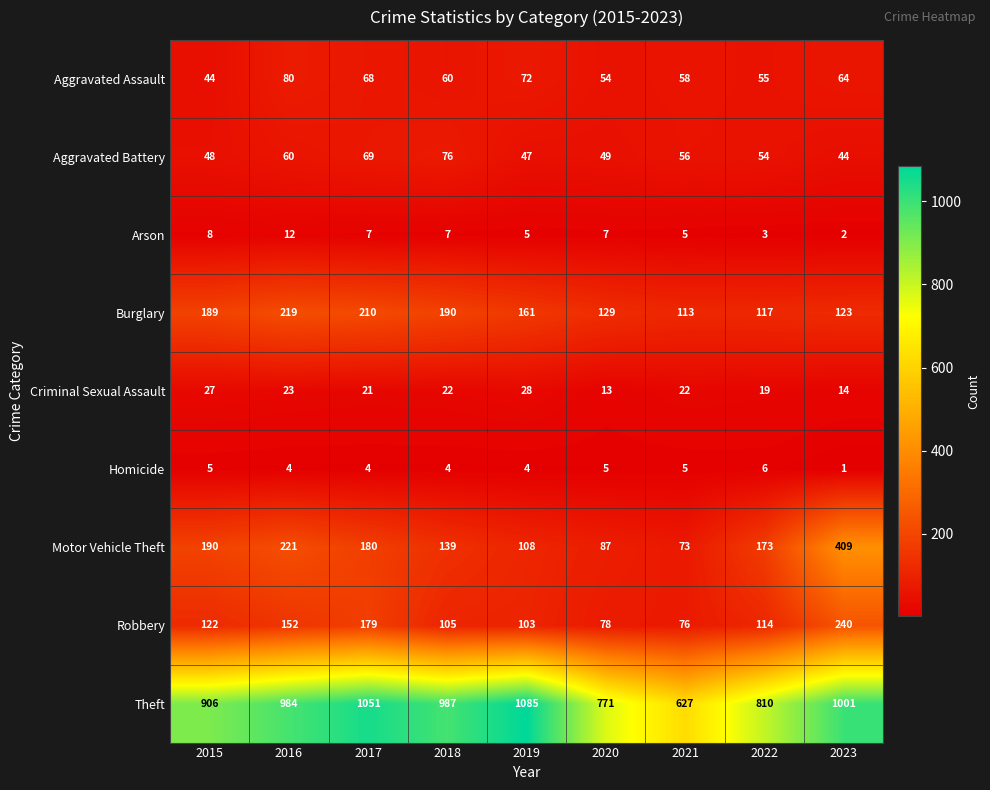

Rank the series at 2017 from highest to lowest value.

Theft, Burglary, Motor Vehicle Theft, Robbery, Aggravated Battery, Aggravated Assault, Criminal Sexual Assault, Arson, Homicide